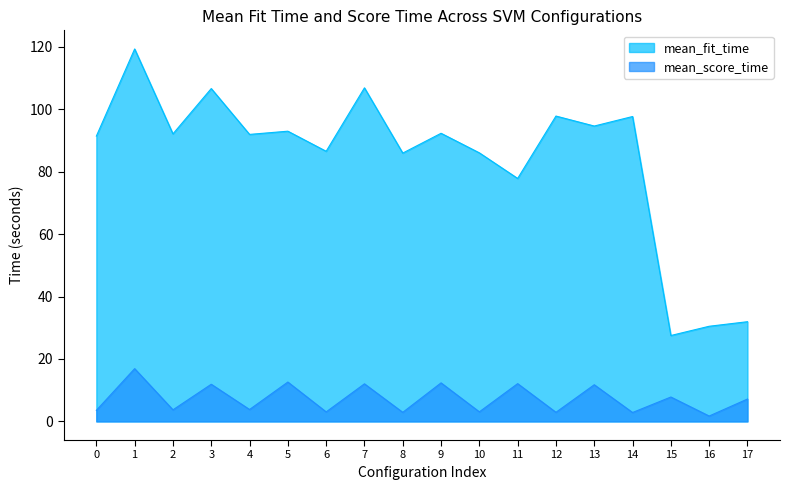

How many series are shown in this chart?

2